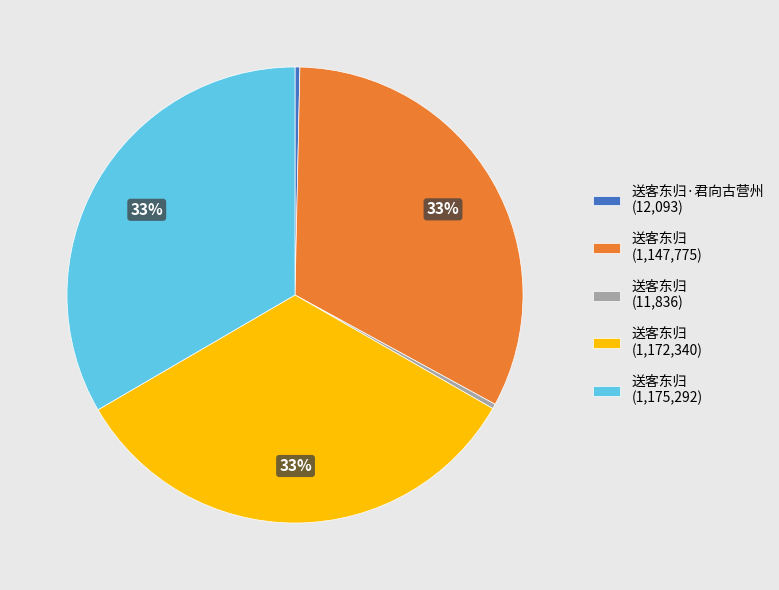

Is there any slice that represents more than half of the pie?

No